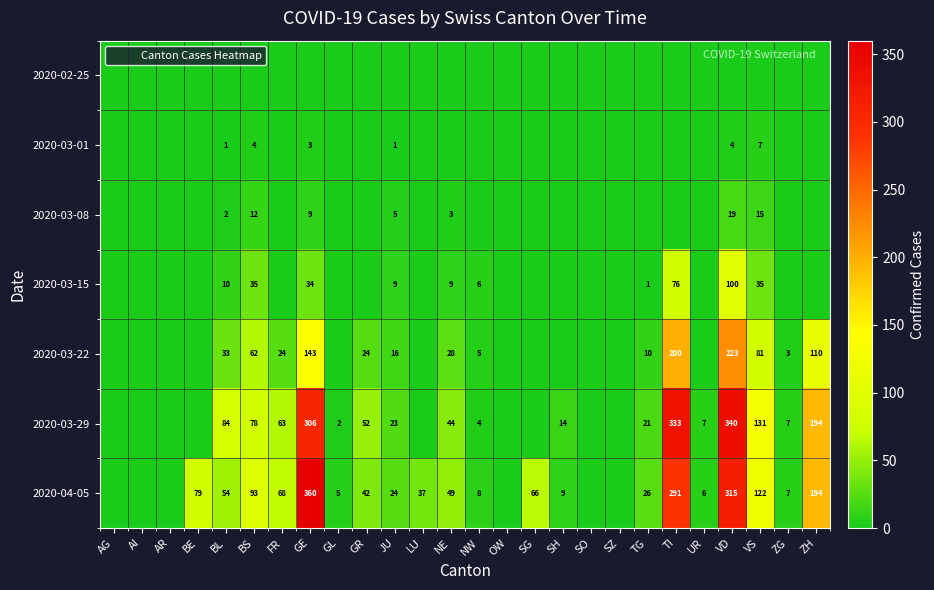

What is the average value of the 2020-03-01 series?

1